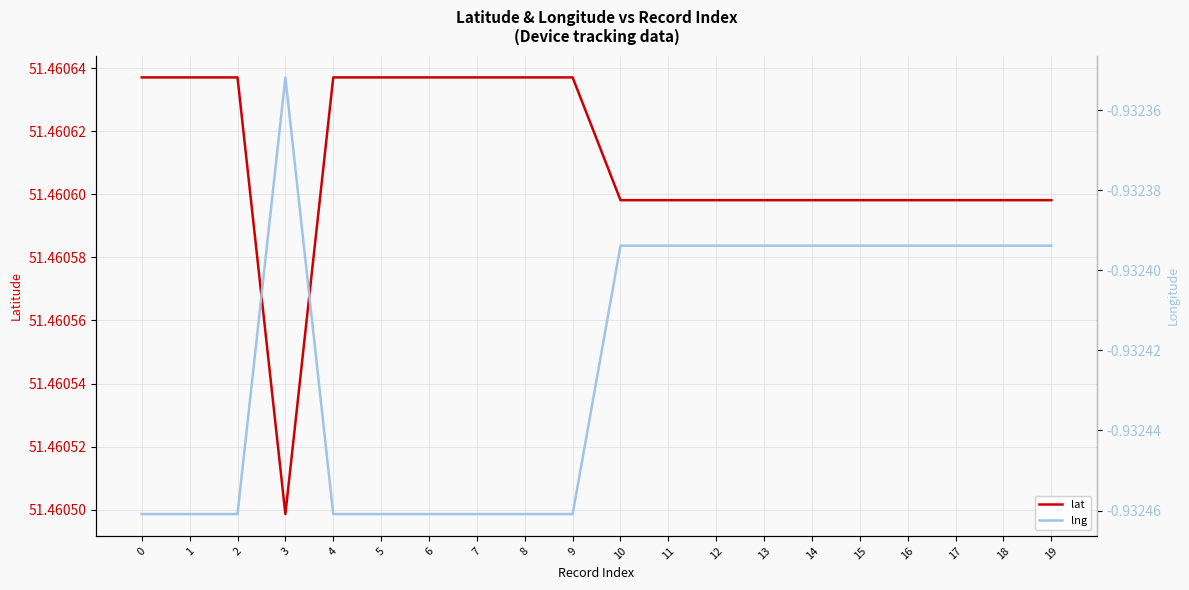

How many lat values are between 51 and 52?

20